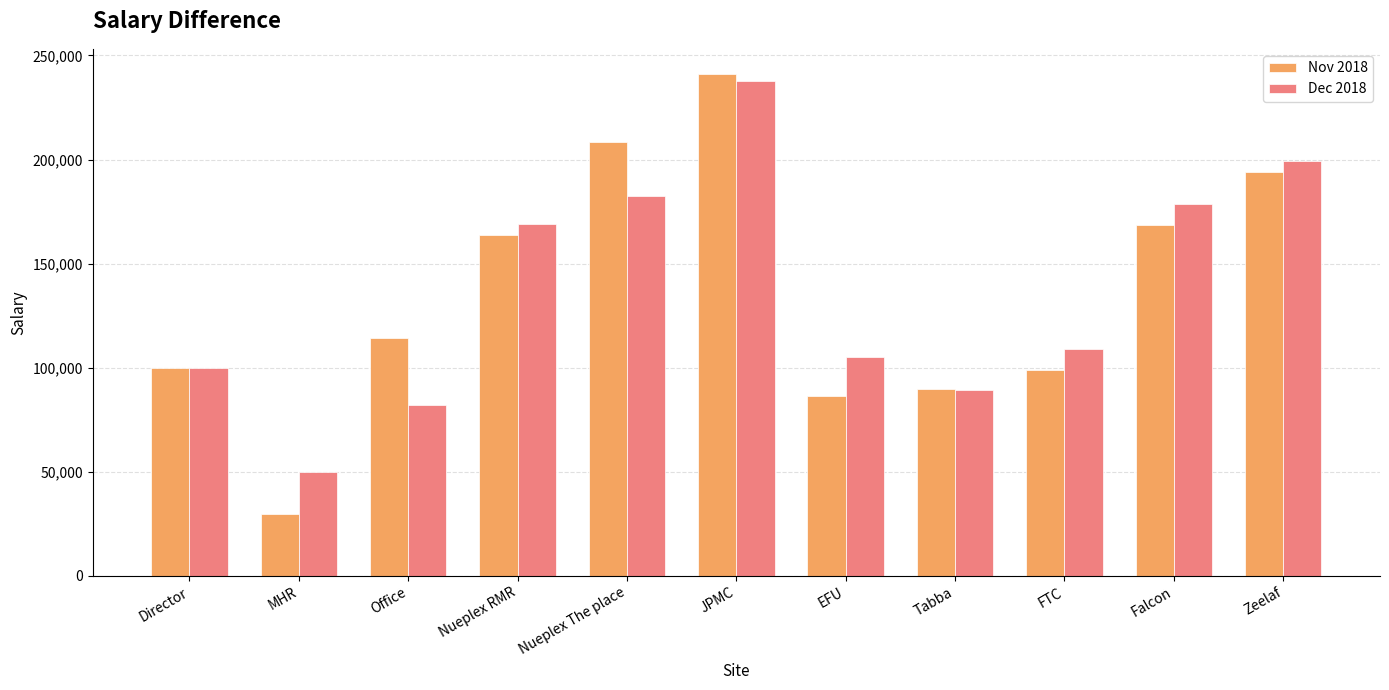

What is the maximum value shown in the chart?

241110.2